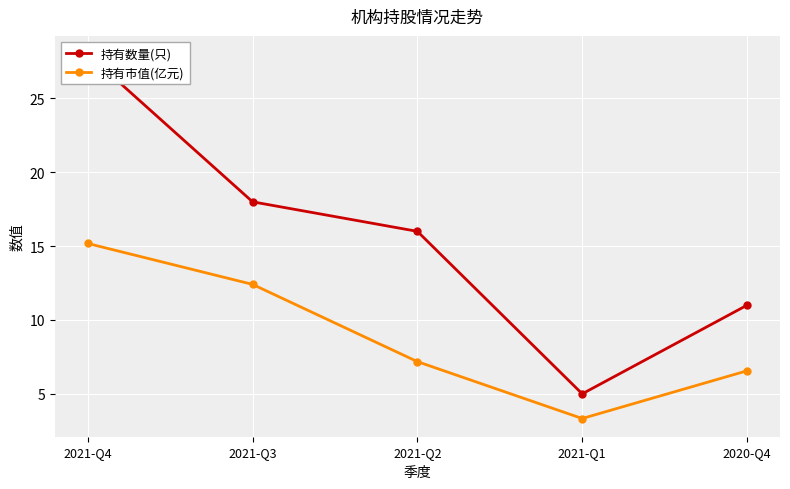

How many lines are shown in the chart?

2